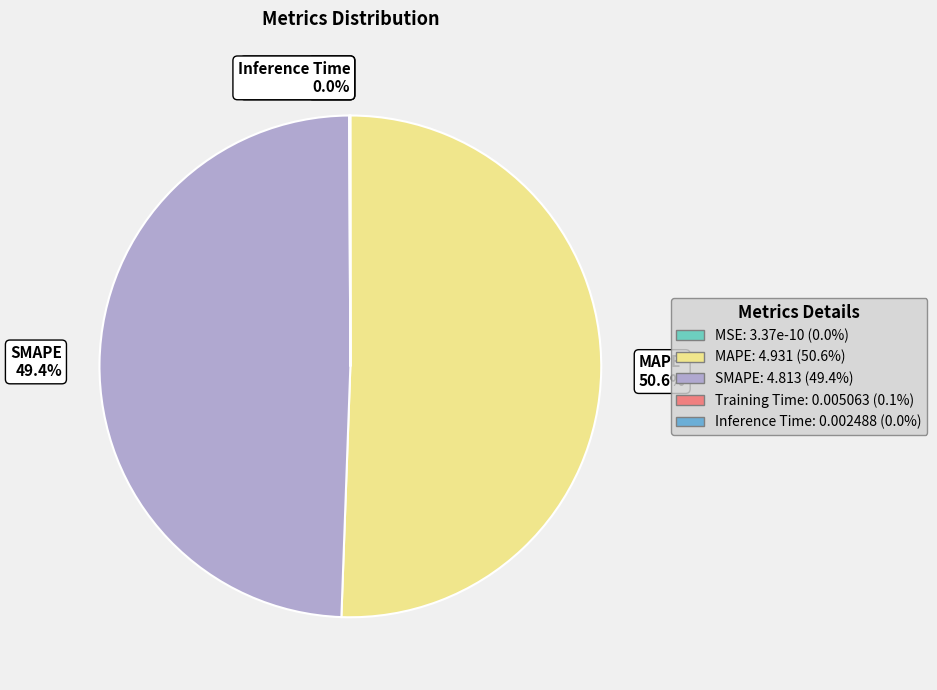

Which has a higher value, SMAPE 49.4% or MAPE 50.6%?

MAPE 50.6%